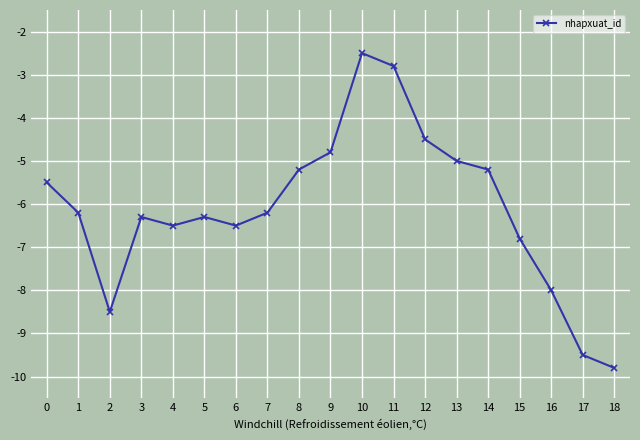

Reading right to left, what are all the values shown in this chart?

18=-9.8	17=-9.5	16=-8.0	15=-6.8	14=-5.2	13=-5.0	12=-4.5	11=-2.8	10=-2.5	9=-4.8	8=-5.2	7=-6.2	6=-6.5	5=-6.3	4=-6.5	3=-6.3	2=-8.5	1=-6.2	0=-5.5